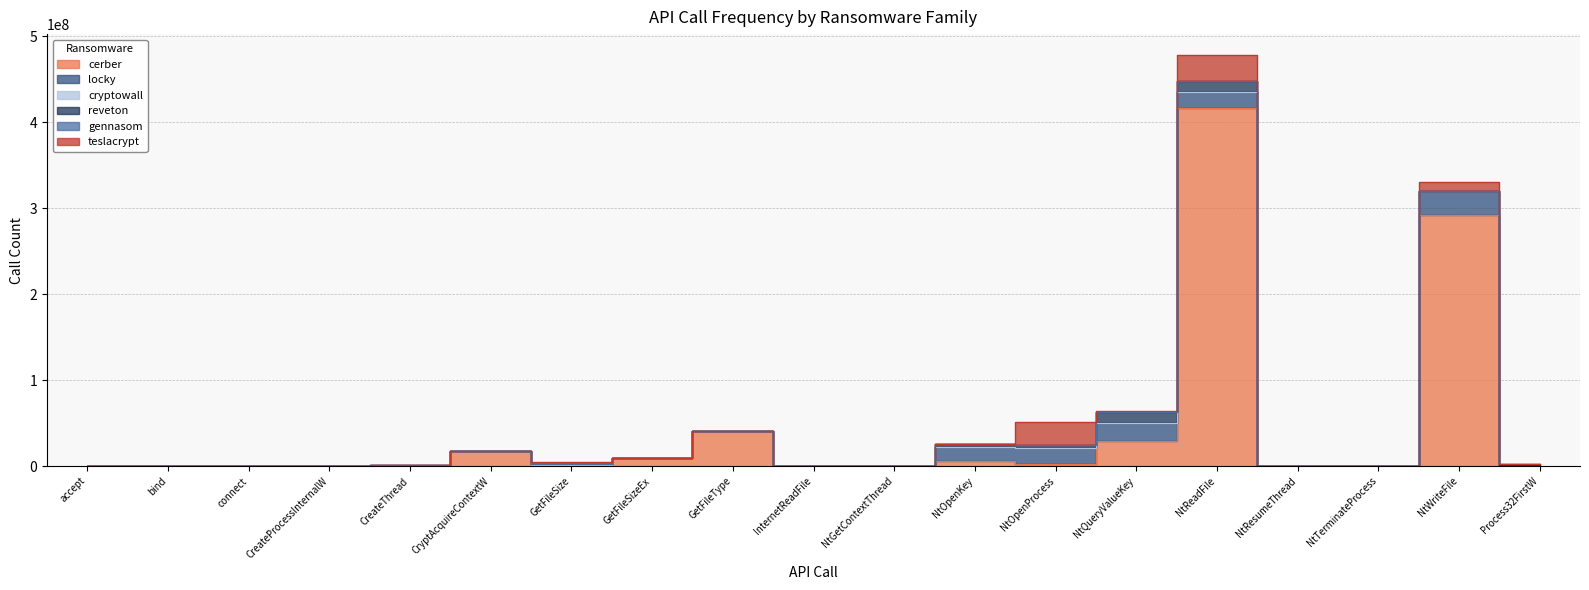

Which series has the largest range (max minus min)?

cerber